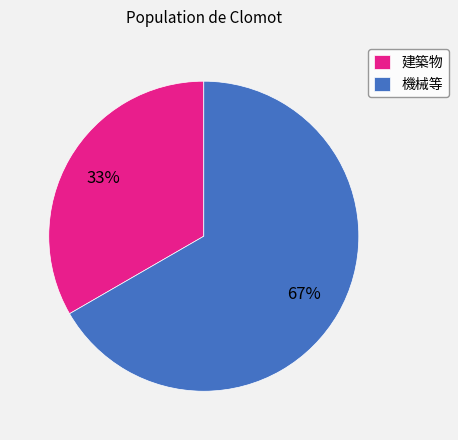

Which slice is the largest?

機械等